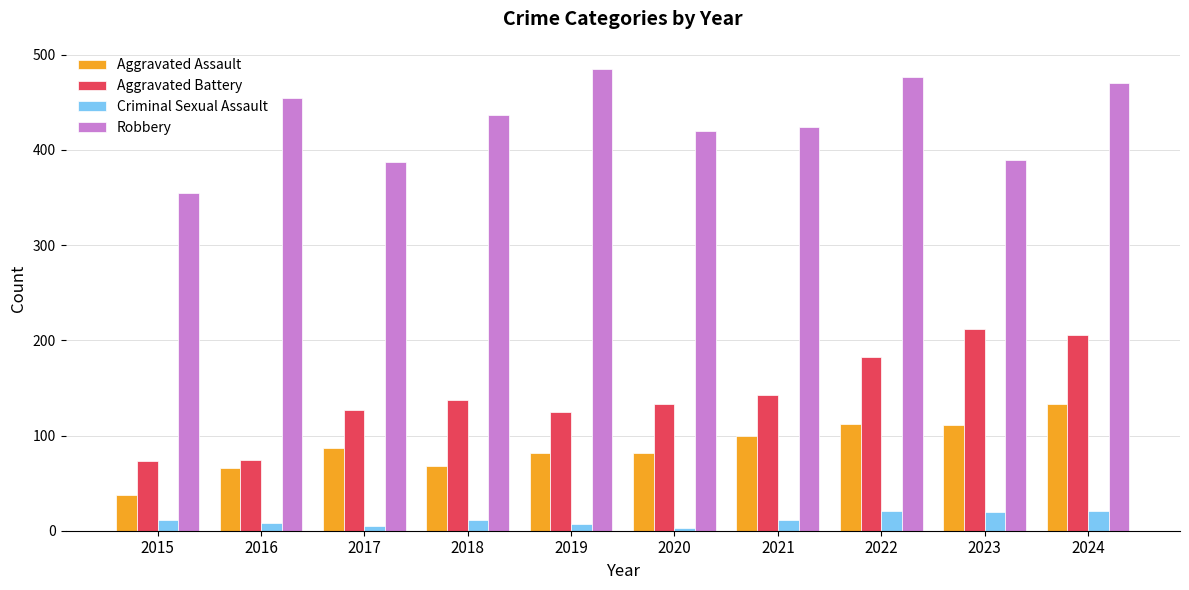

How many bars are there in each group?

4